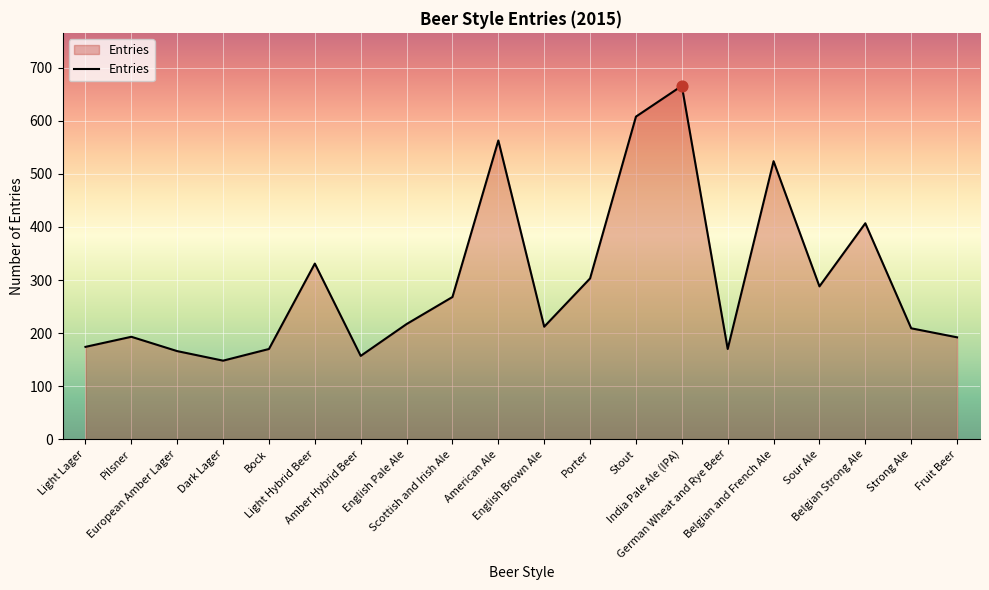

What is the minimum value shown in the chart?

148